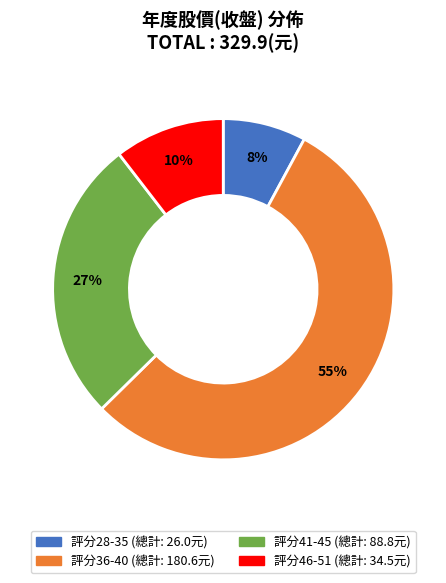

Is there a majority slice in this chart?

Yes